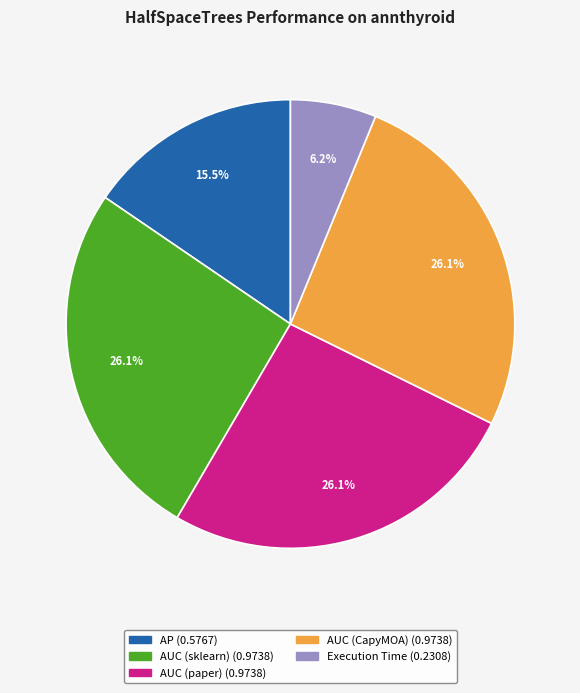

Which slice is the smallest?

Execution Time